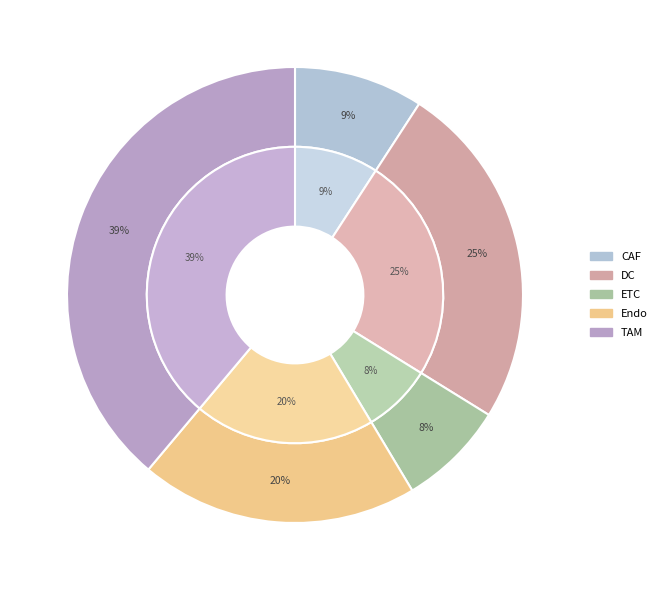

What is the smallest slice in the pie chart?

ETC